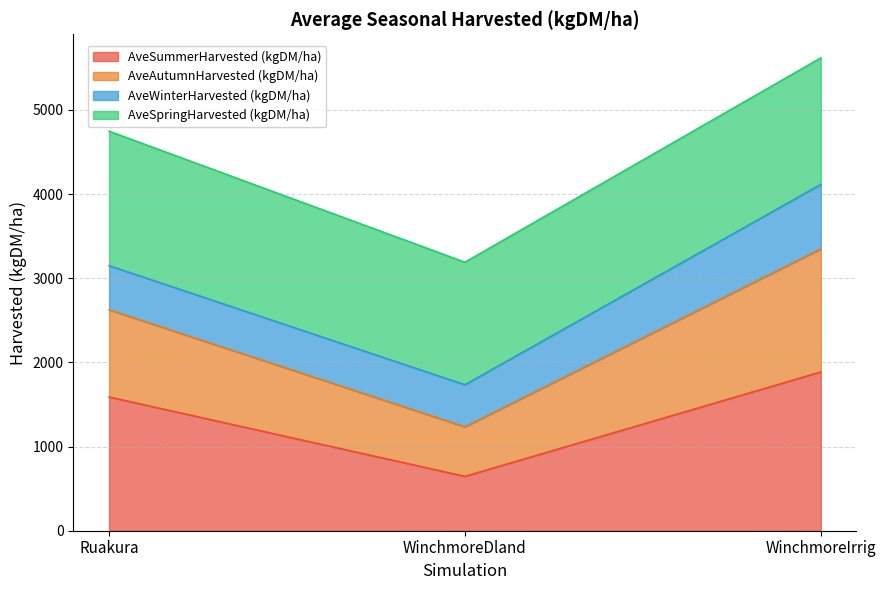

At which category is the sum across all series the highest?

WinchmoreIrrig